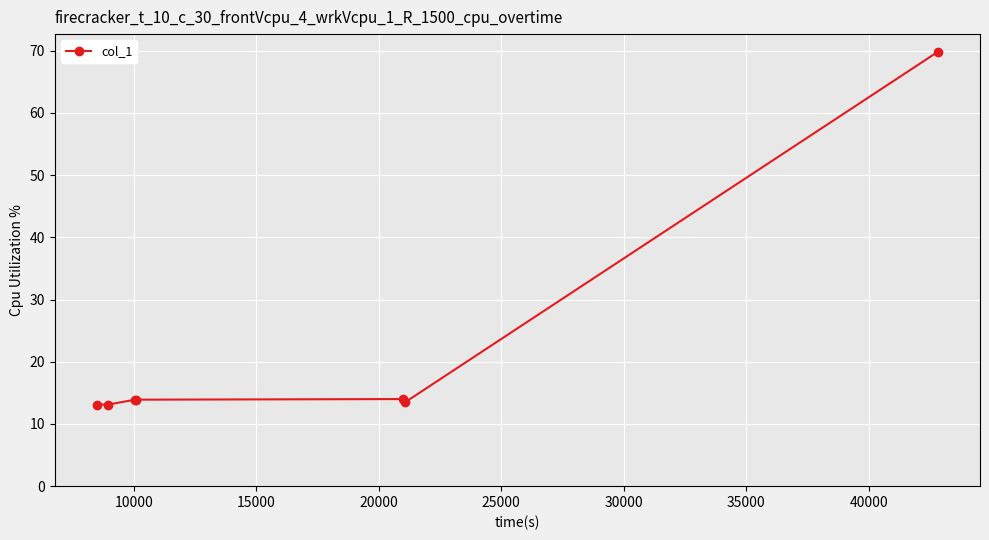

What is the maximum value shown in the chart?

69.8